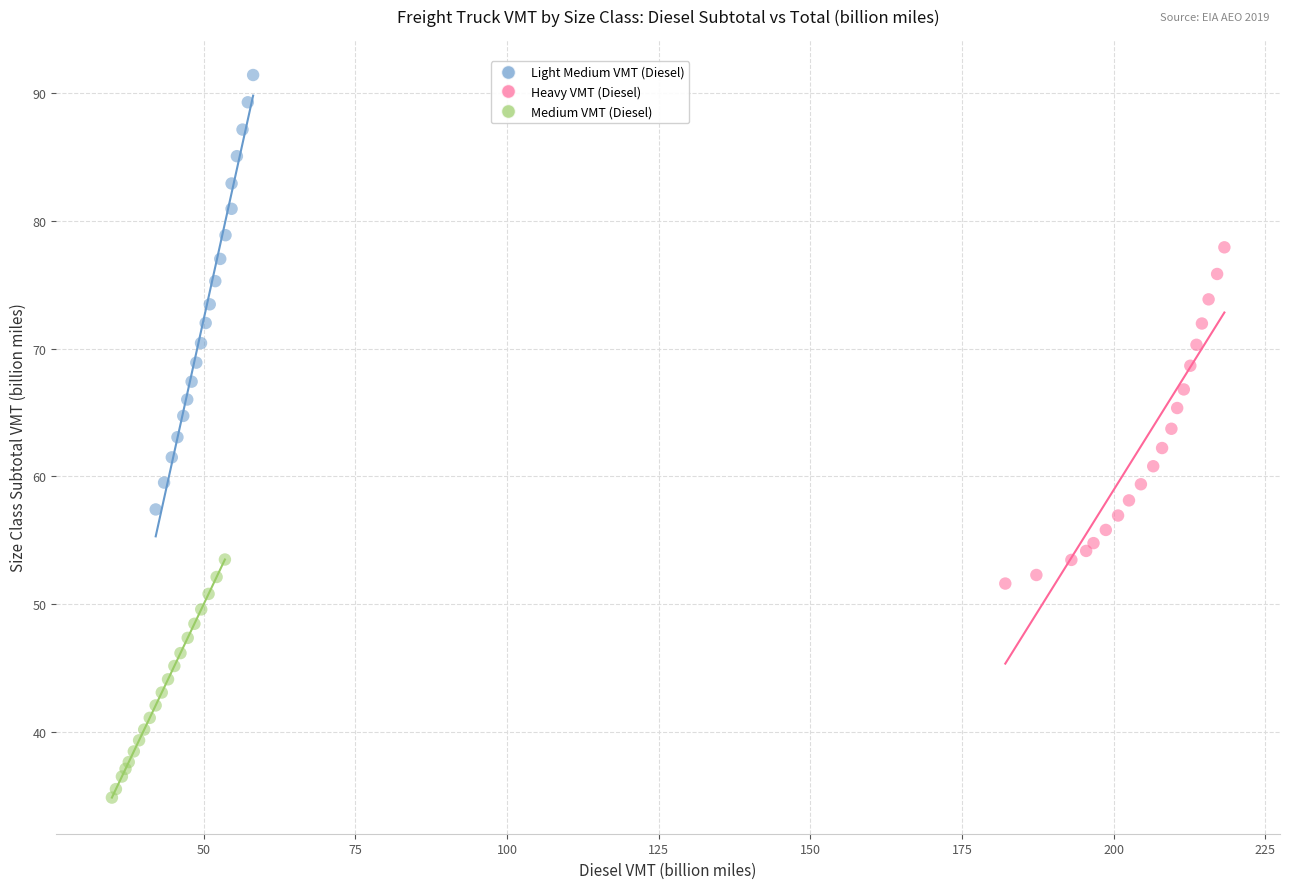

Which series contains the highest Y value?

Light Medium VMT (Diesel)